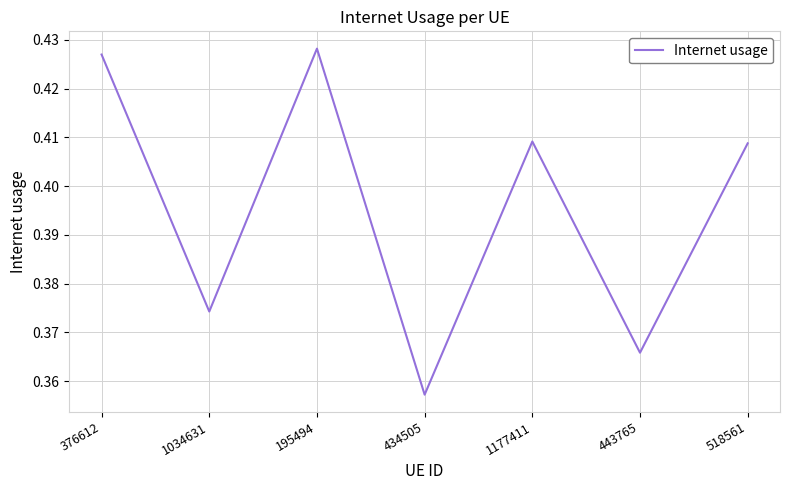

What is the difference between the maximum and minimum values?

0.1